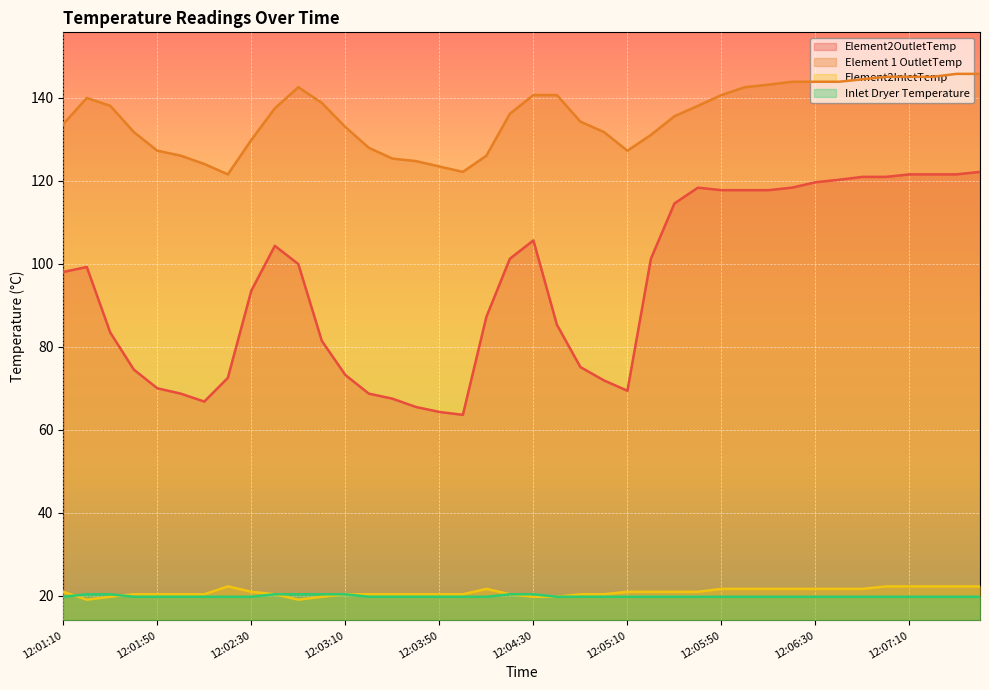

At how many categories does at least one series exceed 114?

40